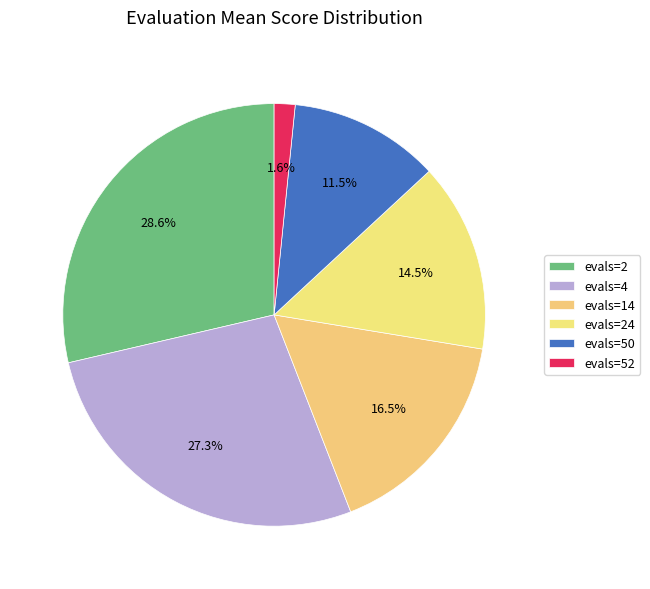

Which slice is the largest?

evals=2